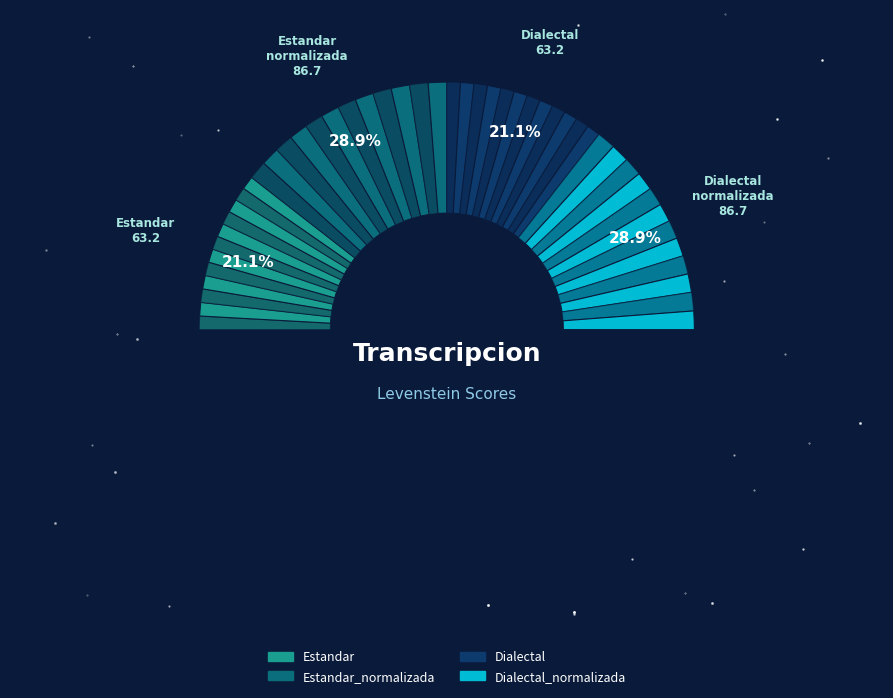

Is it true that Dialectal is 21% of the pie?

True